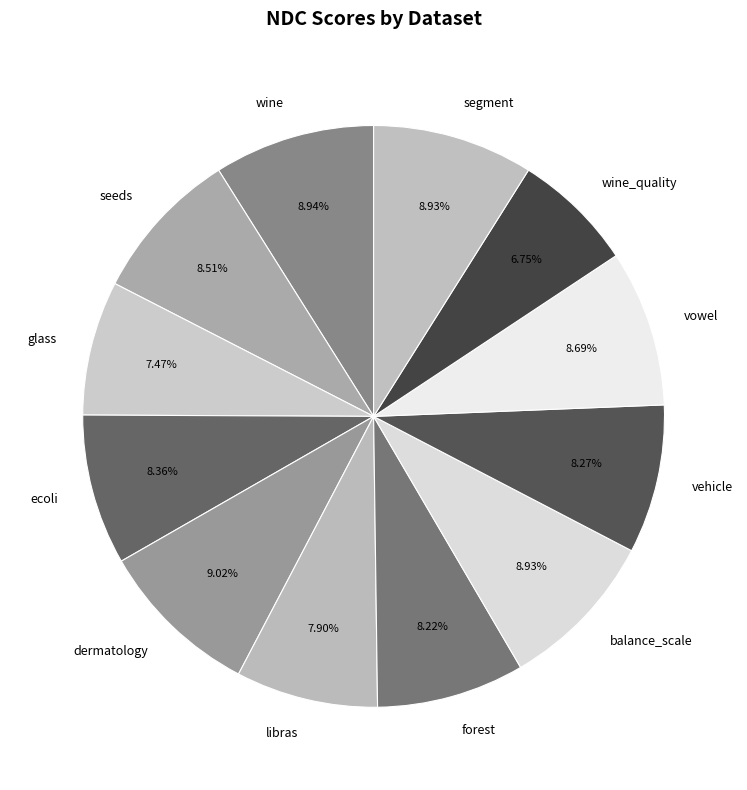

How many segments does this pie chart have?

12